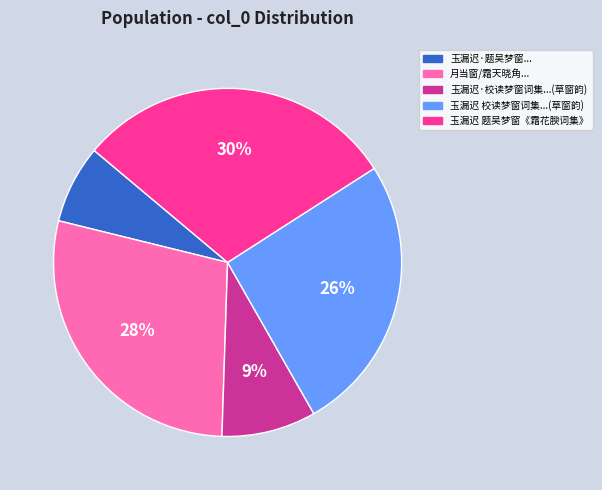

Which slice is the largest?

玉漏迟 题吴梦窗《霜花腴词集》